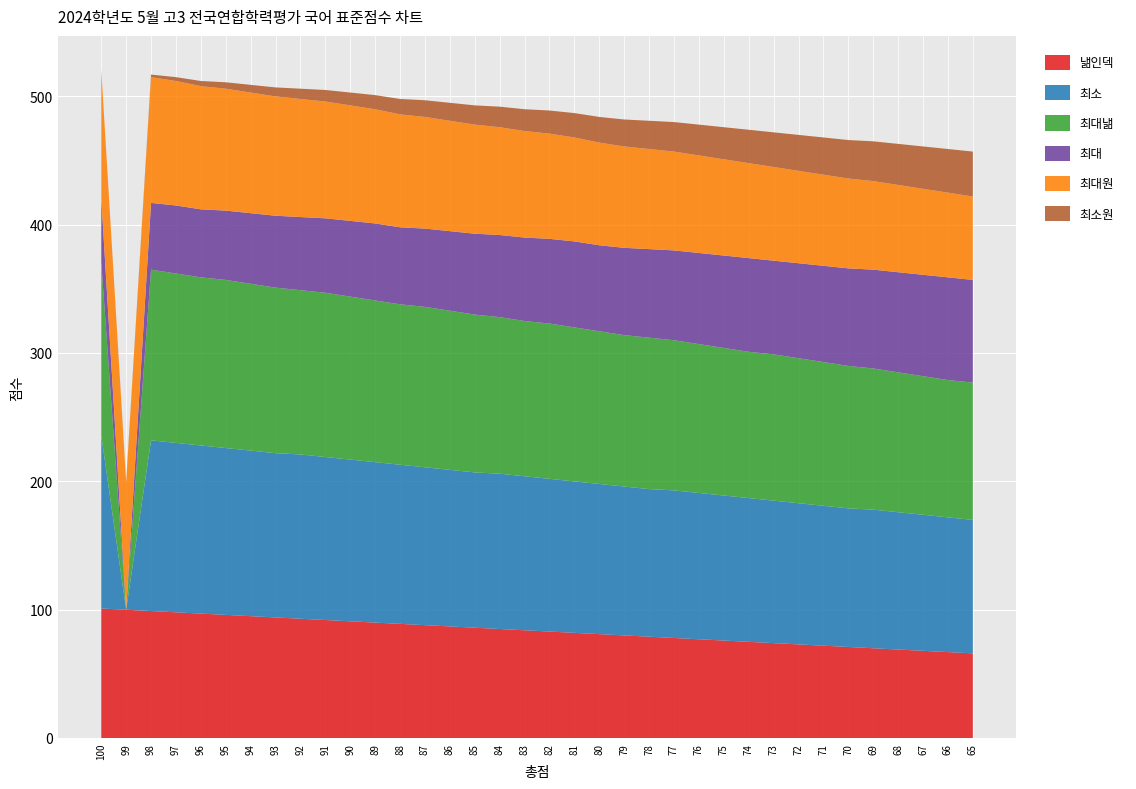

Reading left to right, list all the values displayed in this chart.

낾인덱: 100=101	99=100	98=99	97=98	96=97	95=96	94=95	93=94	92=93	91=92	90=91	89=90	88=89	87=88	86=87	85=86	84=85	83=84	82=83	81=82	80=81	79=80	78=79	77=78	76=77	75=76	74=75	73=74	72=73	71=72	70=71	69=70	68=69	67=68	66=67	65=66
최소: 100=135	99=0	98=133	97=132	96=131	95=130	94=129	93=128	92=128	91=127	90=126	89=125	88=124	87=123	86=122	85=121	84=121	83=120	82=119	81=118	80=117	79=116	78=115	77=115	76=114	75=113	74=112	73=111	72=110	71=109	70=108	69=108	68=107	67=106	66=105	65=104
최대낾: 100=135	99=0	98=133	97=132	96=131	95=131	94=130	93=129	92=128	91=128	90=127	89=126	88=125	87=125	86=124	85=123	84=122	83=121	82=121	81=120	80=119	79=118	78=118	77=117	76=116	75=115	74=114	73=114	72=113	71=112	70=111	69=110	68=109	67=108	66=107	65=107
최대: 100=50	99=0	98=52	97=53	96=53	95=54	94=55	93=56	92=57	91=58	90=59	89=60	88=60	87=61	86=62	85=63	84=64	83=65	82=66	81=67	80=67	79=68	78=69	77=70	76=71	75=72	74=73	73=73	72=74	71=75	70=76	69=77	68=78	67=79	66=80	65=80
최대원: 100=100	99=99	98=98	97=97	96=96	95=95	94=94	93=93	92=92	91=91	90=90	89=89	88=88	87=87	86=86	85=85	84=84	83=83	82=82	81=81	80=80	79=79	78=78	77=77	76=76	75=75	74=74	73=73	72=72	71=71	70=70	69=69	68=68	67=67	66=66	65=65
최소원: 100=0	99=1	98=2	97=3	96=4	95=5	94=6	93=7	92=8	91=9	90=10	89=11	88=12	87=13	86=14	85=15	84=16	83=17	82=18	81=19	80=20	79=21	78=22	77=23	76=24	75=25	74=26	73=27	72=28	71=29	70=30	69=31	68=32	67=33	66=34	65=35